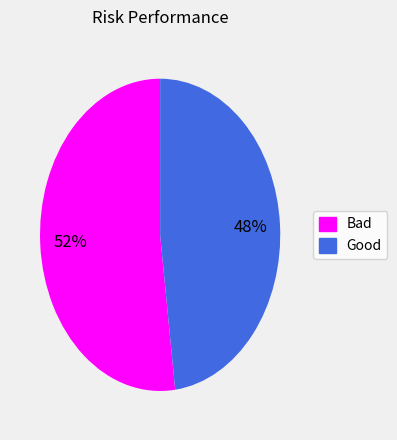

Which has a higher value, Good or Bad?

Bad